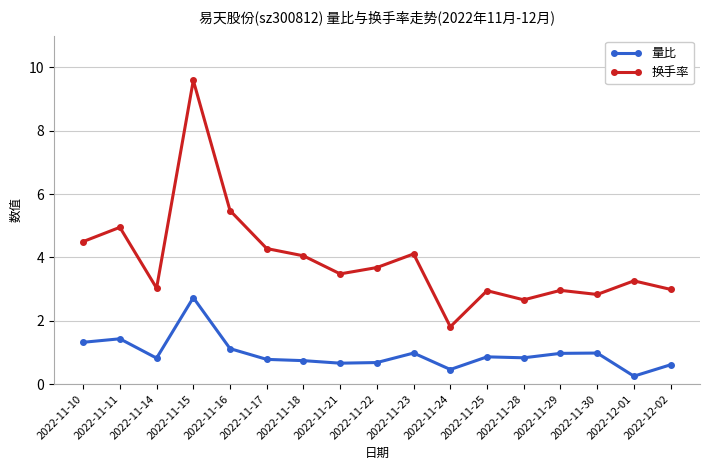

True or false: 换手率 and 量比 cross at least once.

False